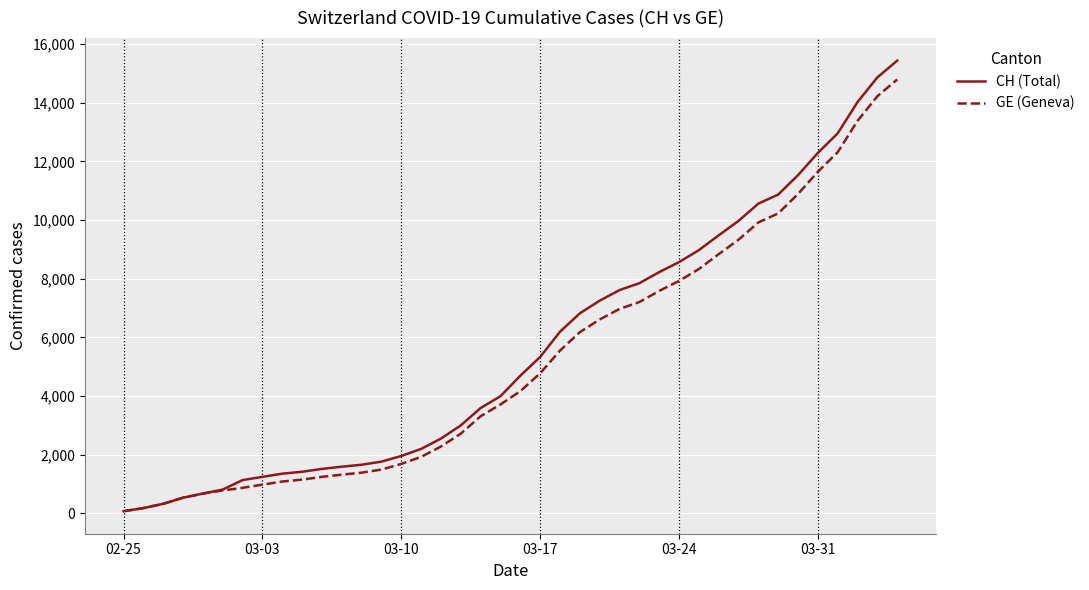

Which series has the largest range (max minus min)?

CH (Total)